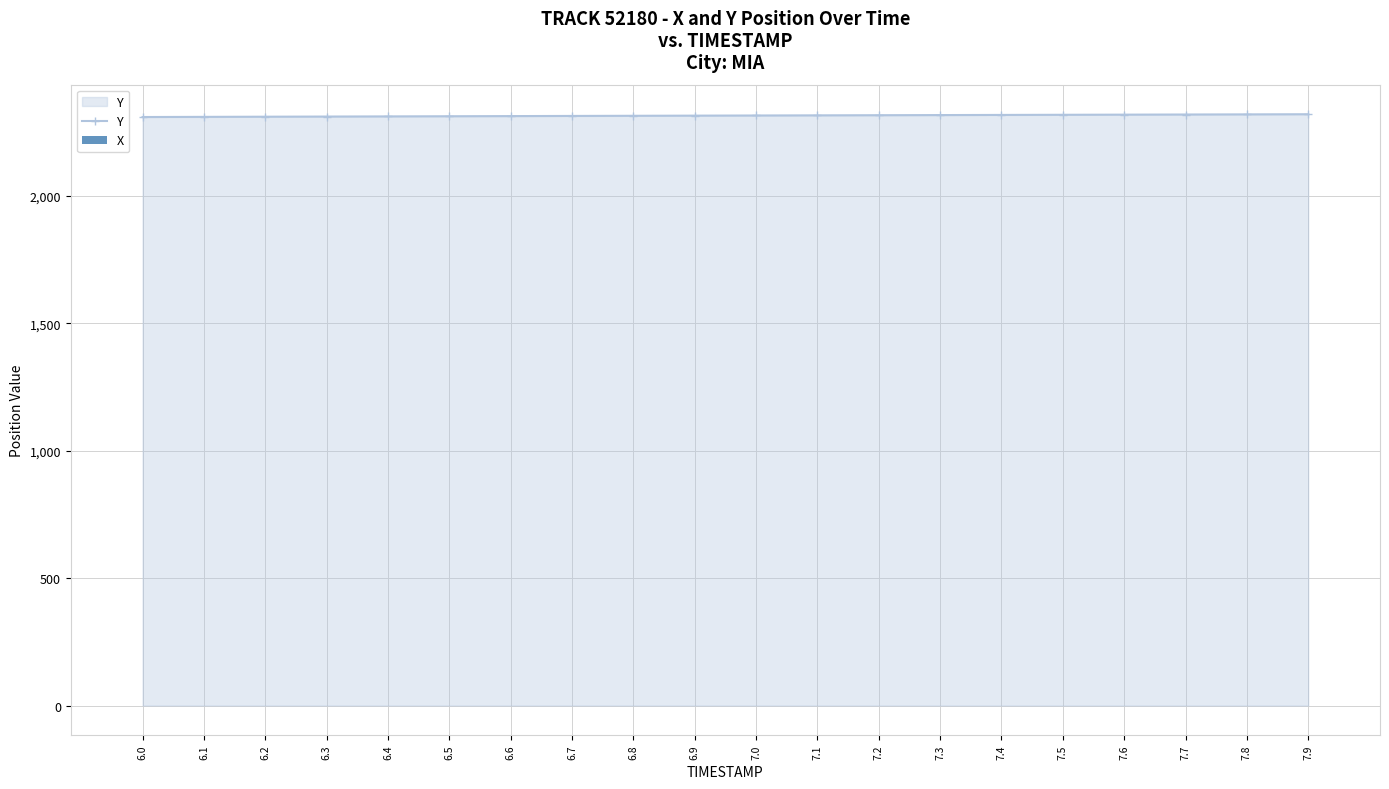

Rank the series by their maximum value, from highest to lowest.

Y, X